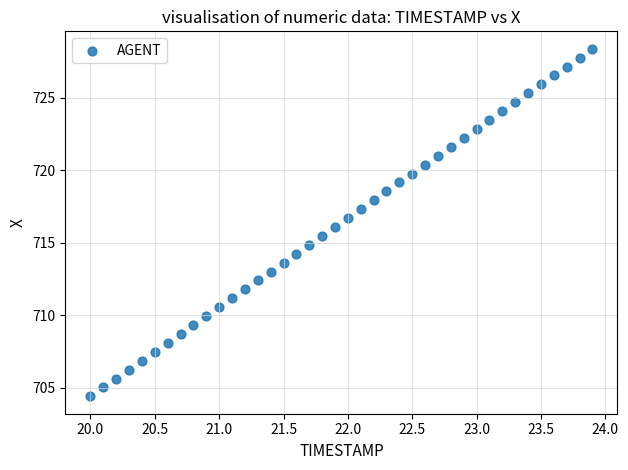

What is the range of Y values (max minus min)?

24.0